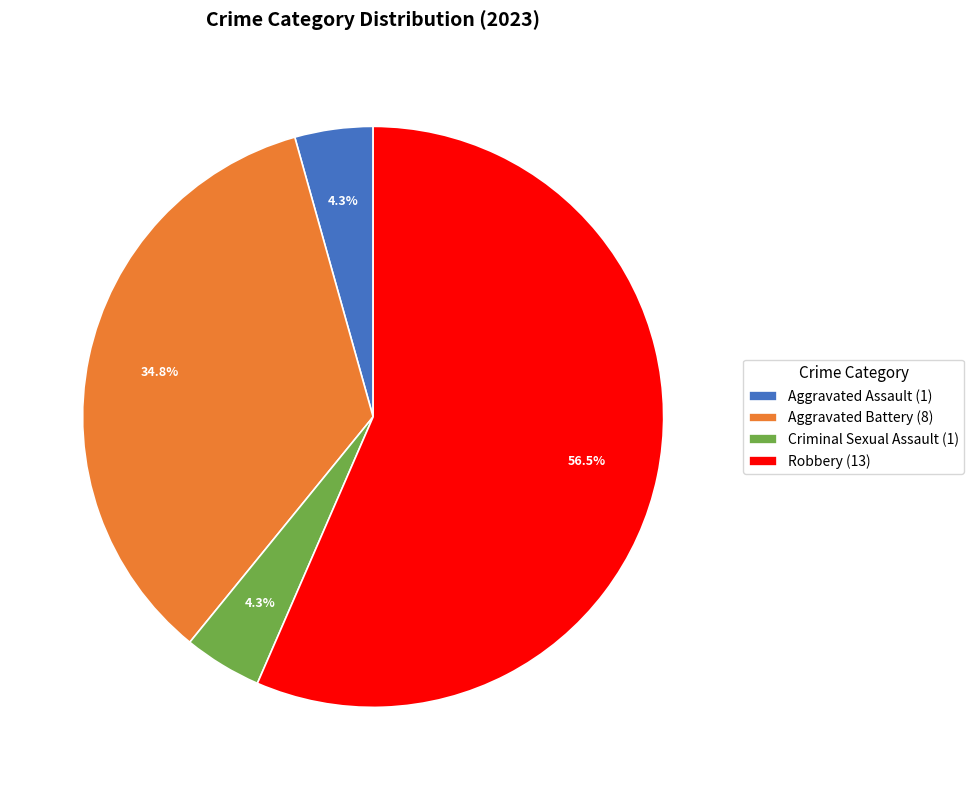

The Robbery slice represents 65% of the pie. True or false?

False